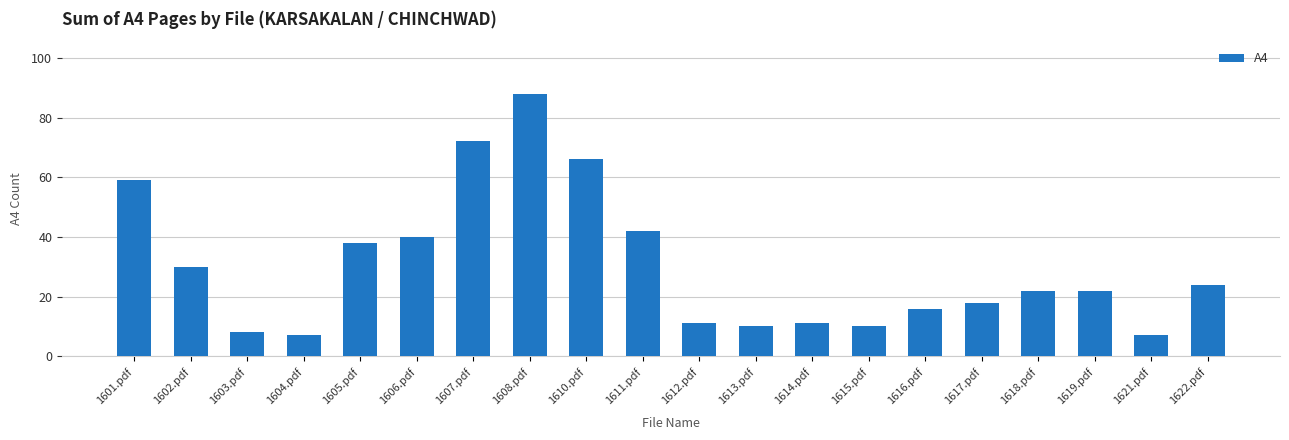

Between 1611.pdf and 1603.pdf, which is larger?

1611.pdf